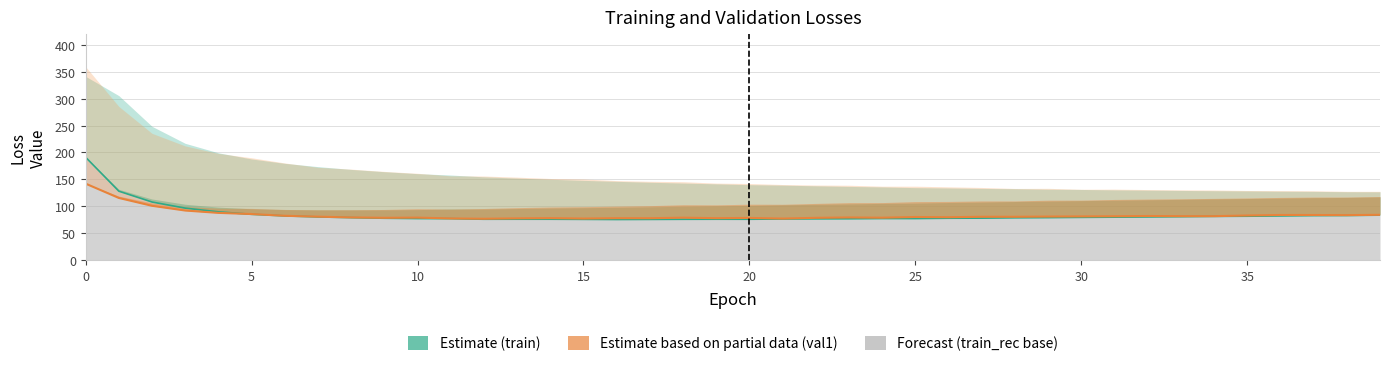

What is the average value of the val1_rec series?

83.3